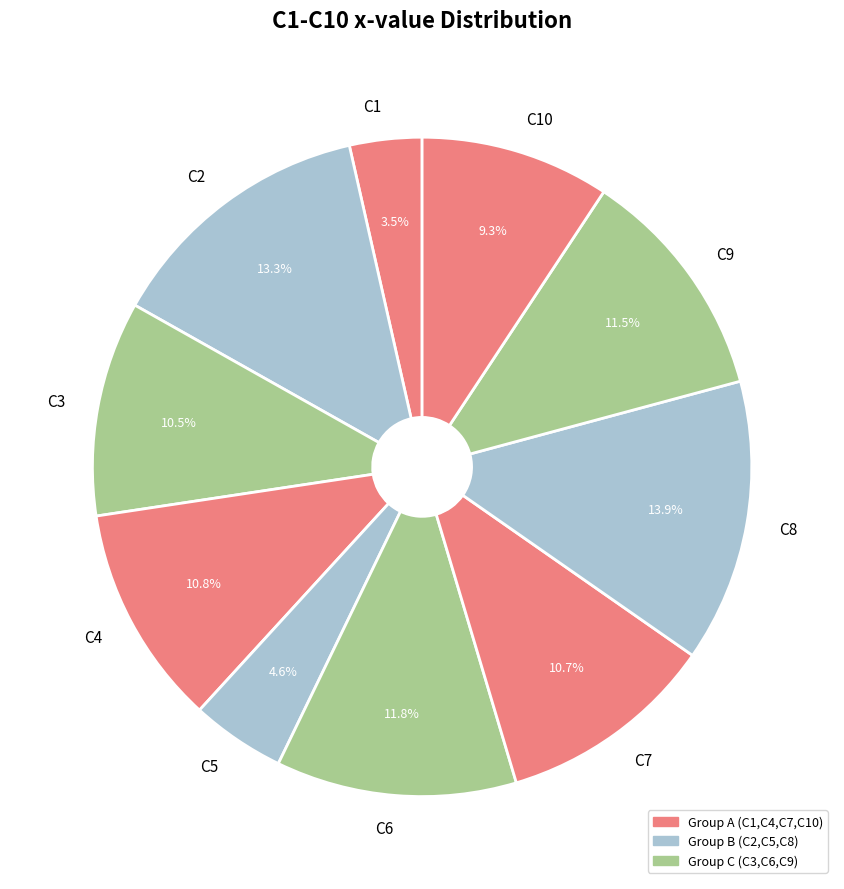

What is the ratio of the value at C5 to the value at C8?

0.3